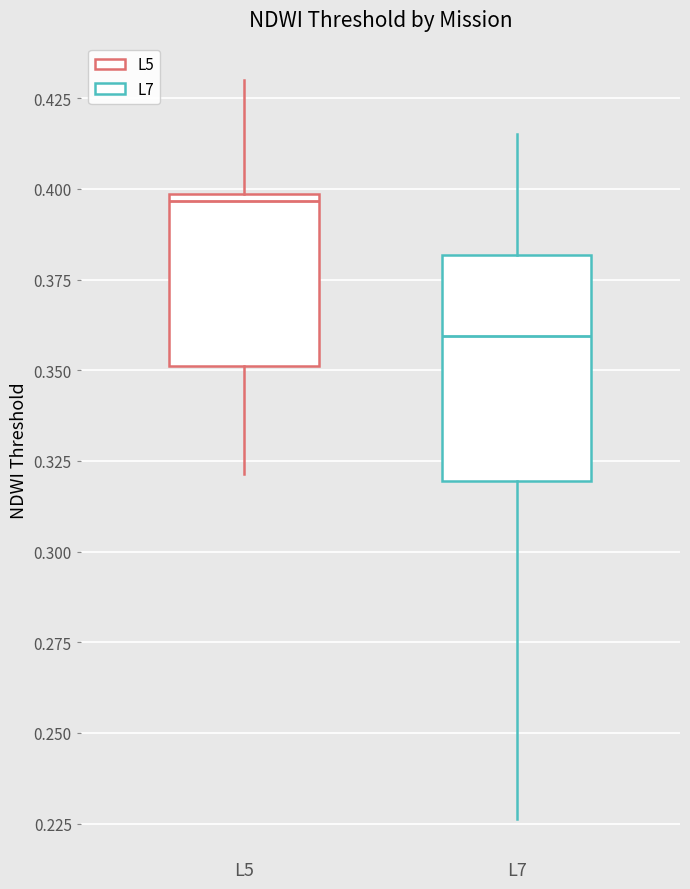

Reading left to right, transcribe this box plot: for each box, give where its median line is, the range the box spans, and where its two whiskers end, as read against the y-axis. The values are not printed on the chart, so give them approximately, as read against the axis.

L5: median 0.395, box 0.350 to 0.400, whiskers 0.320 to 0.430
L7: median 0.360, box 0.320 to 0.380, whiskers 0.225 to 0.415